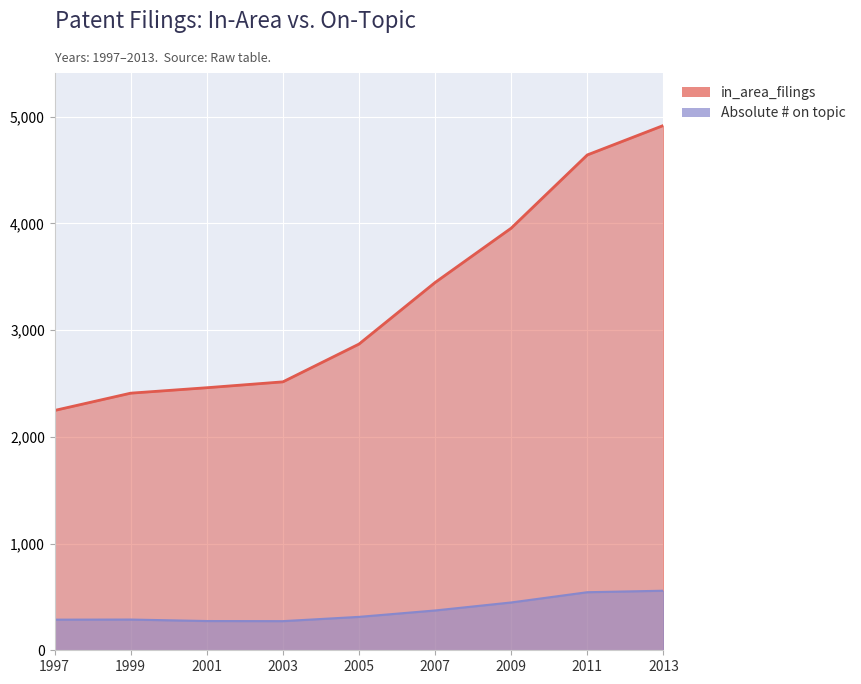

Where is in_area_filings nearest to the value 3582?

2007